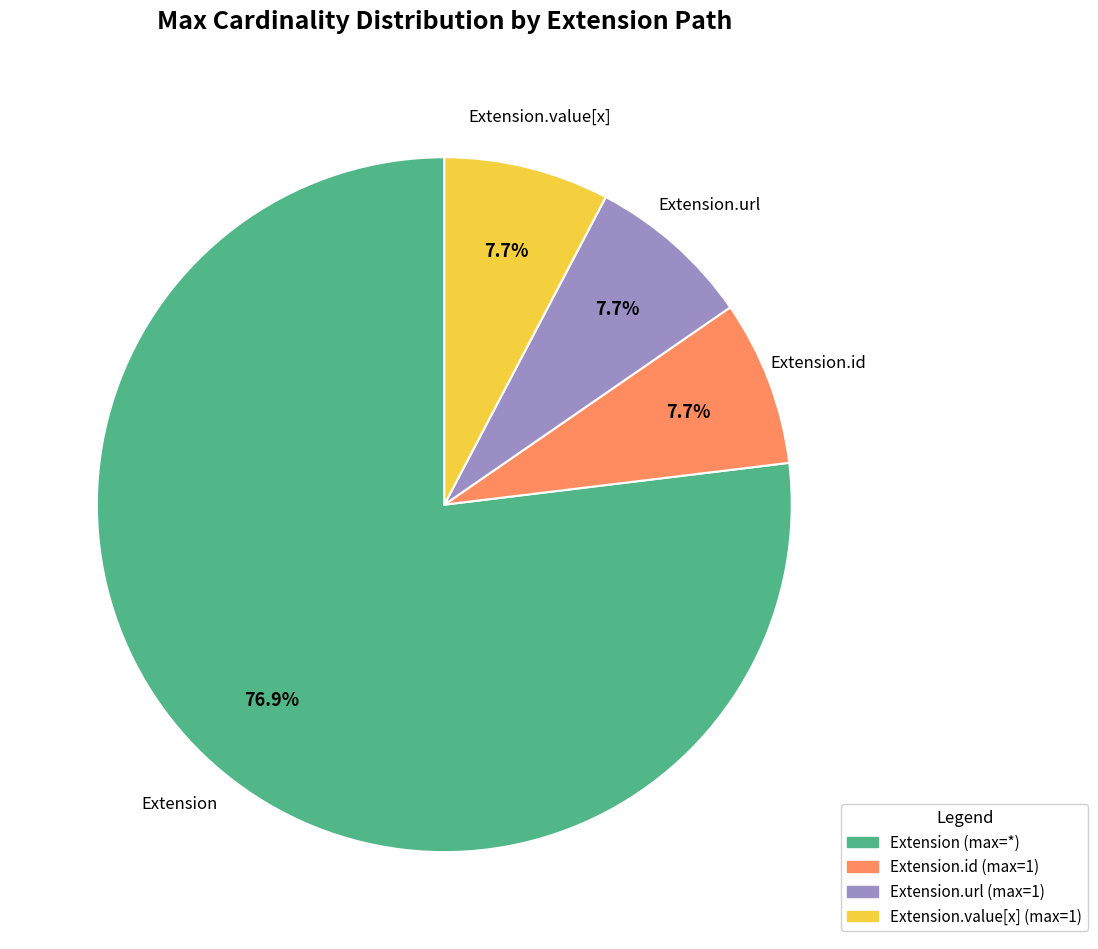

Does any single category account for the majority?

Yes